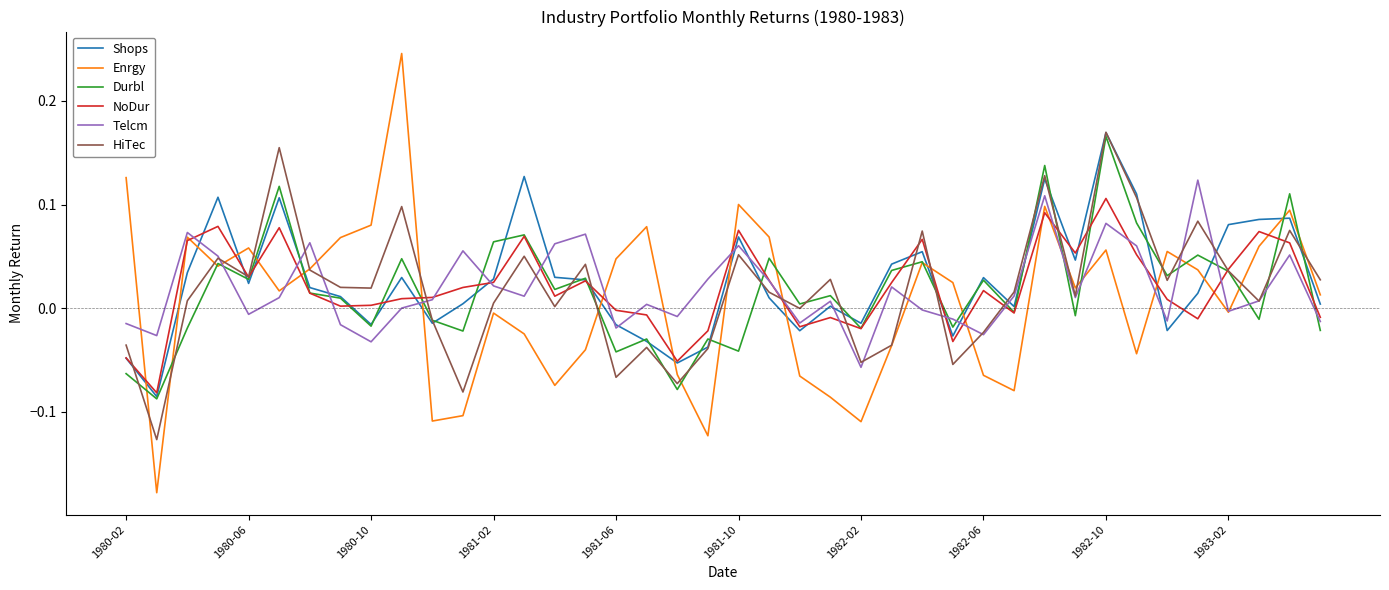

Which series has the widest spread of values?

Enrgy